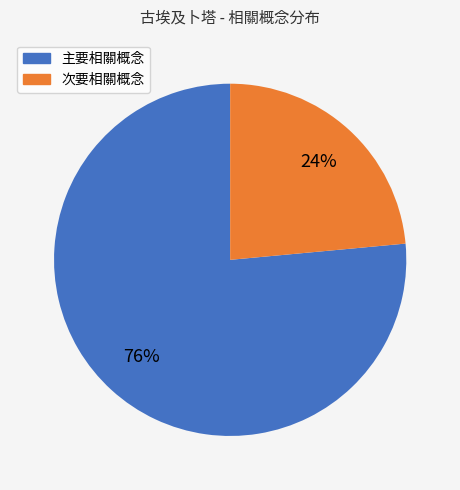

Is there any slice that represents more than half of the pie?

Yes